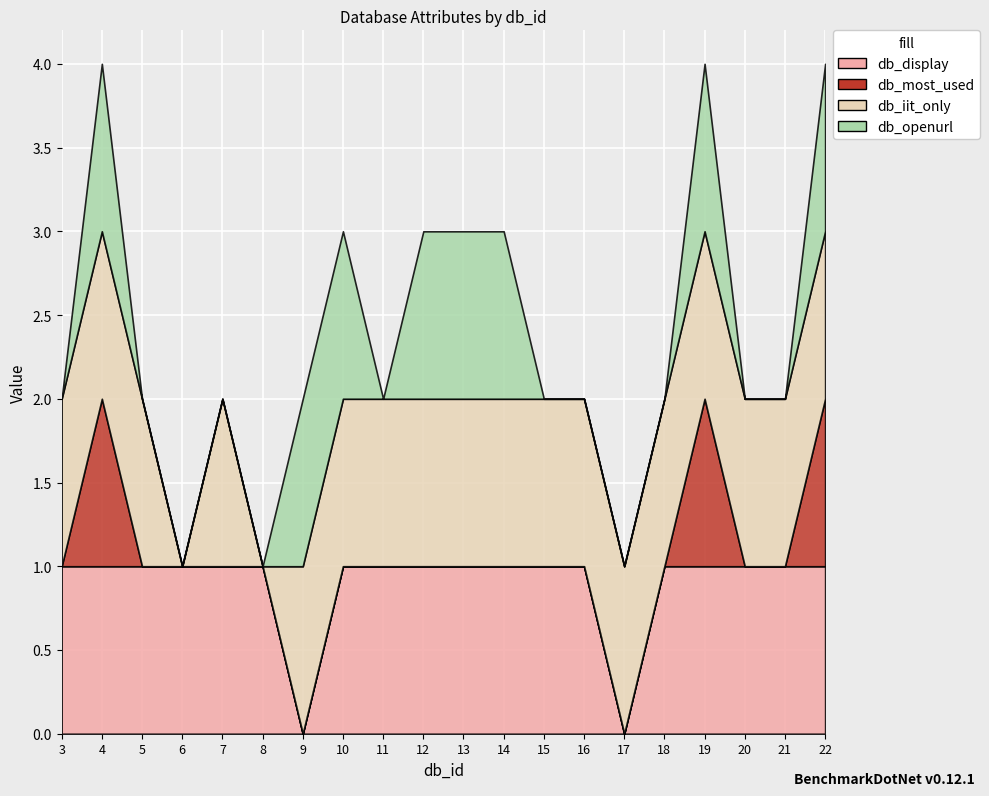

How many interior local peaks does the db_iit_only series have?

1